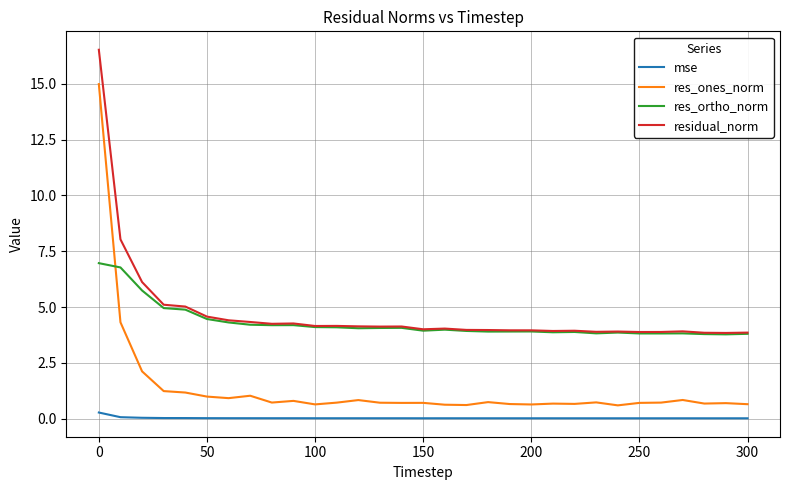

Count the number of categories in the chart.

31